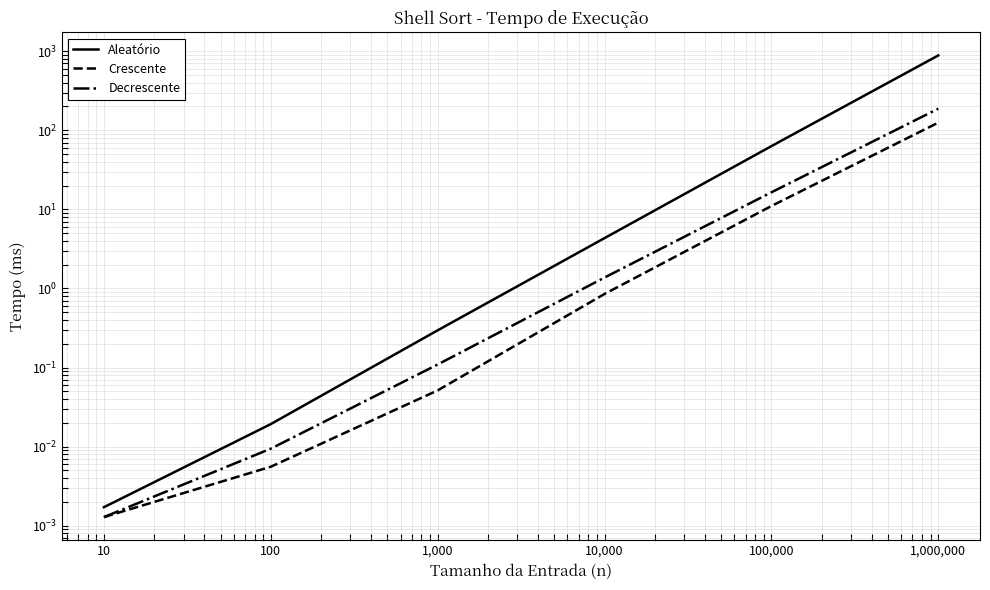

The Crescente series shows 0.0 at 1,000. True or false?

False